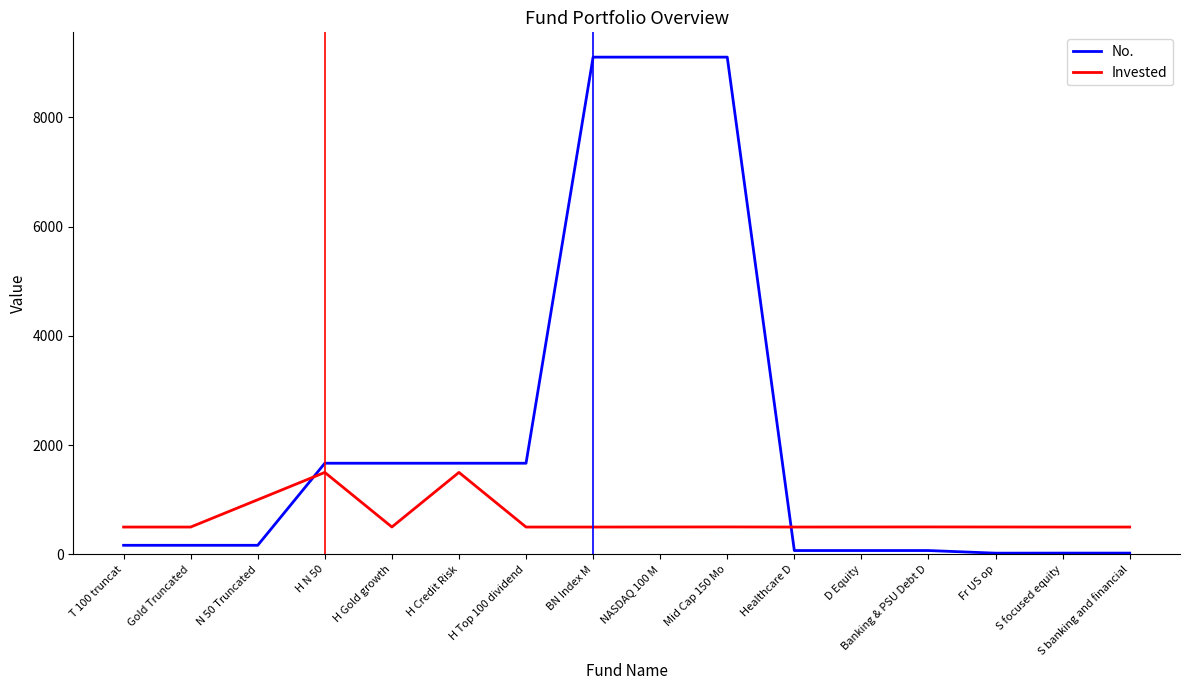

The Invested series shows 500 at BN Index M. True or false?

True